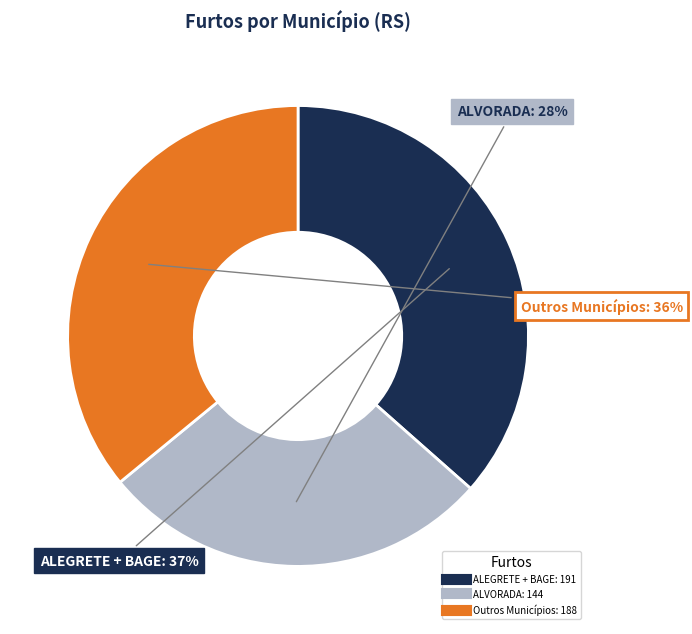

To the nearest percent, what is the average slice percentage?

33%